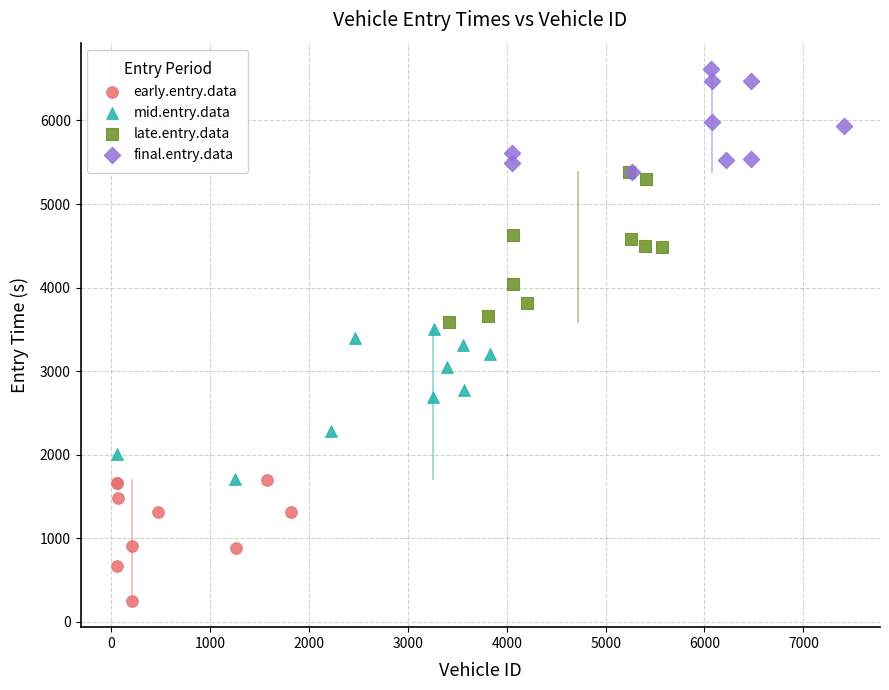

Which series contains the highest Y value?

final.entry.data